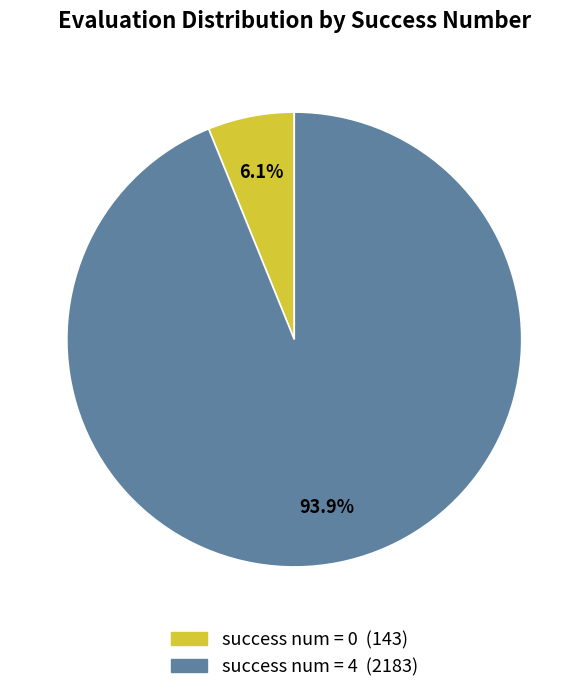

Is there a majority slice in this chart?

Yes